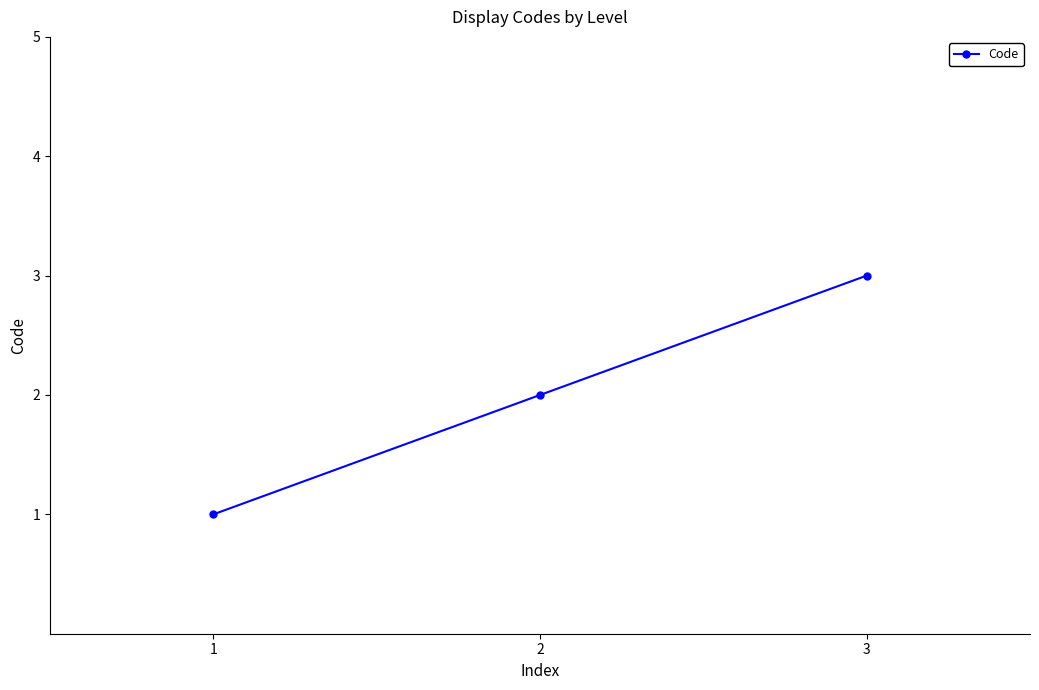

What is the value of the 2nd point from the left?

2